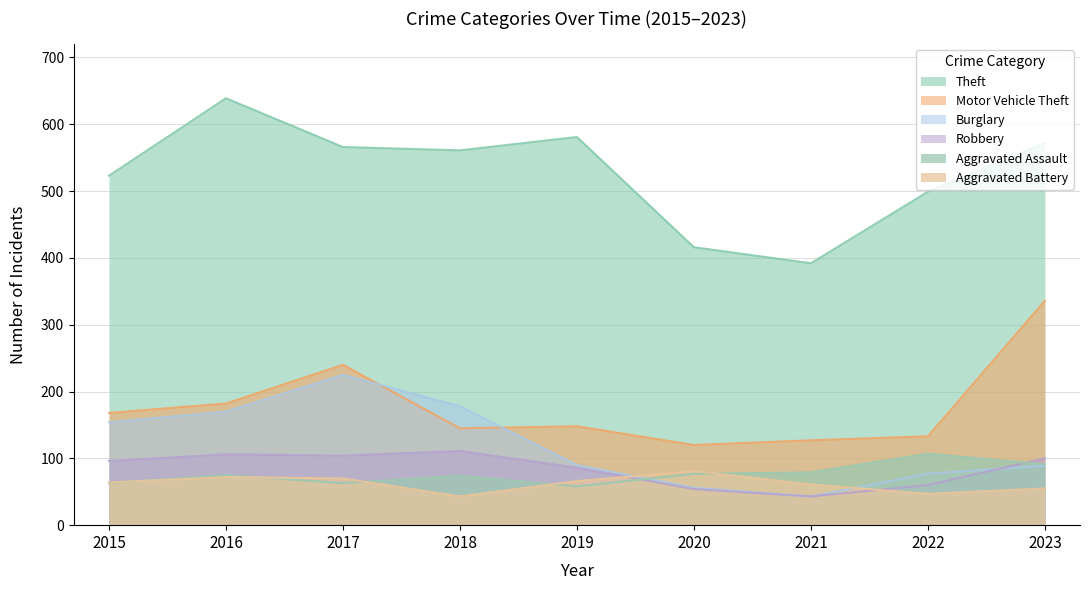

Reading left to right, list all the values displayed in this chart.

Theft: 2015=523	2016=639	2017=566	2018=561	2019=581	2020=416	2021=392	2022=499	2023=572
Motor Vehicle Theft: 2015=168	2016=182	2017=240	2018=145	2019=148	2020=120	2021=127	2022=133	2023=336
Burglary: 2015=154	2016=170	2017=225	2018=178	2019=90	2020=56	2021=43	2022=77	2023=89
Robbery: 2015=96	2016=106	2017=104	2018=111	2019=86	2020=54	2021=43	2022=60	2023=100
Aggravated Assault: 2015=63	2016=75	2017=63	2018=74	2019=58	2020=77	2021=79	2022=107	2023=91
Aggravated Battery: 2015=64	2016=72	2017=70	2018=43	2019=66	2020=81	2021=61	2022=47	2023=55